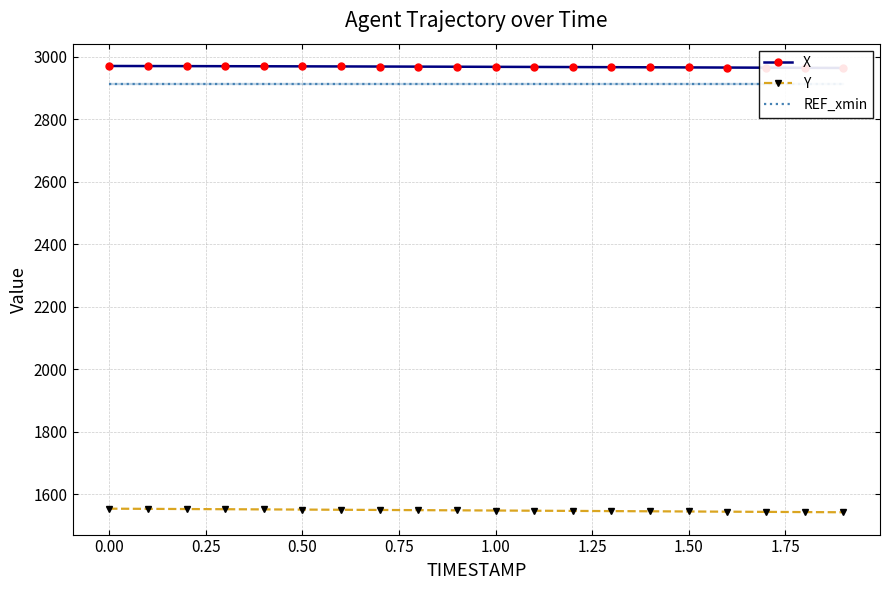

Which series has the largest total across all categories?

X